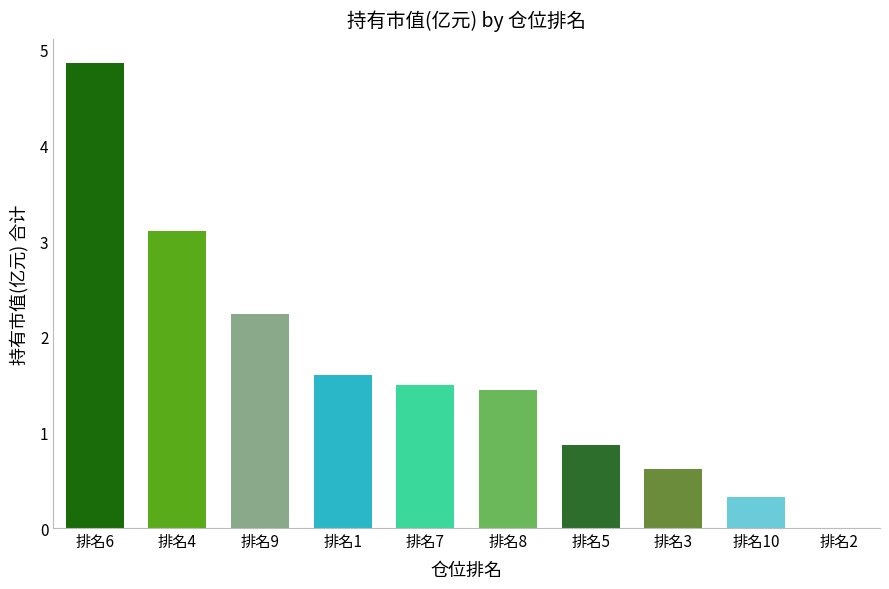

At which category does the chart reach its peak across all series?

排名6